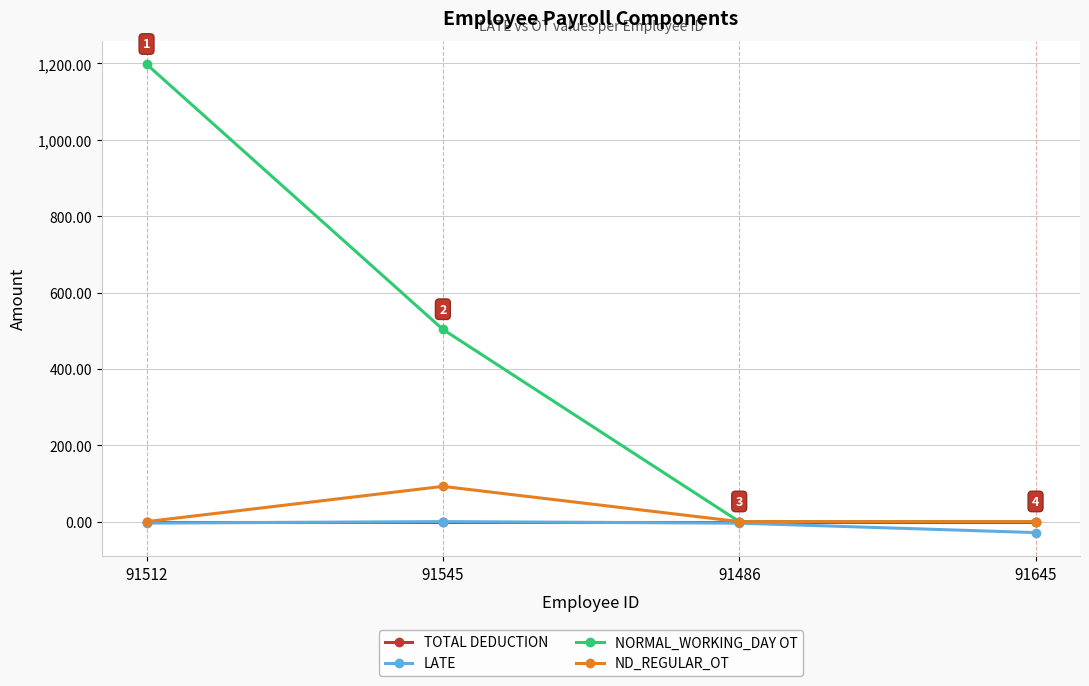

Is it true that ND_REGULAR_OT equals 0.0 at 91486?

True